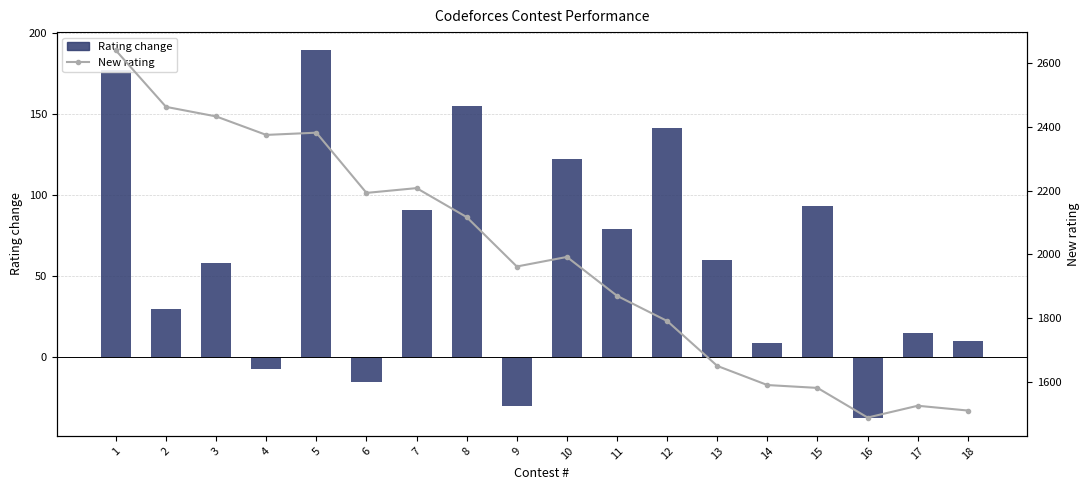

What is the value of the Rating change bar at the 7th from the left?

91